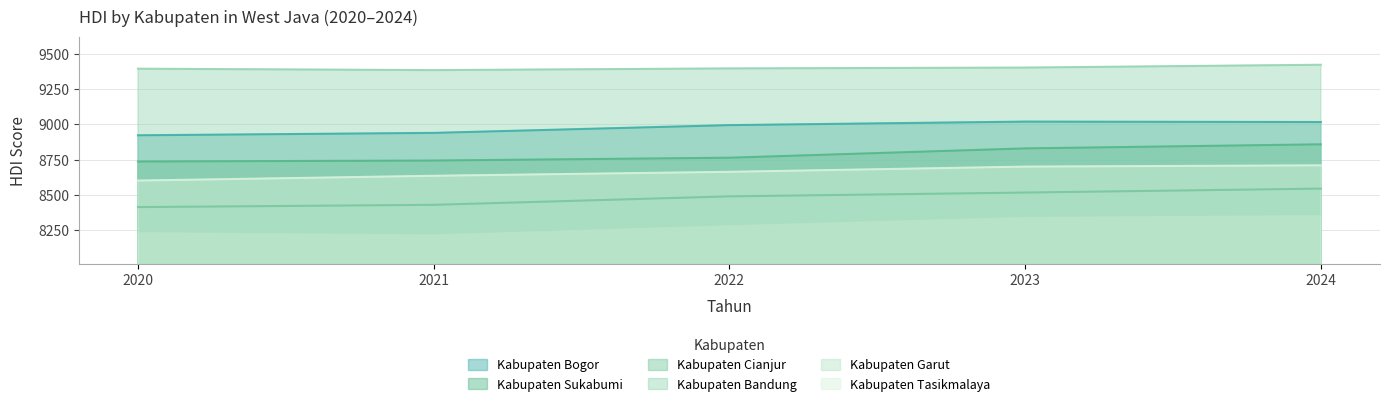

What is the difference between the maximum and minimum values in the Kabupaten Cianjur series?

131